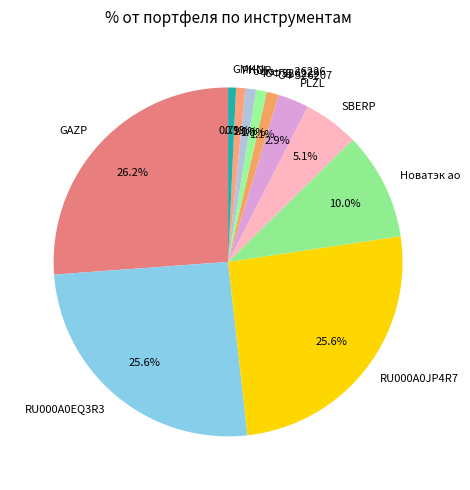

What is the largest slice in the pie chart?

GAZP